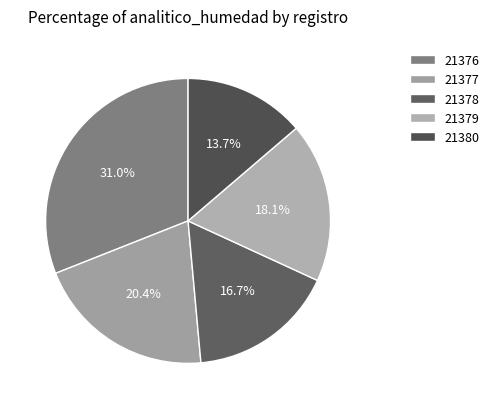

Rank the categories by value from highest to lowest.

21376, 21377, 21379, 21378, 21380